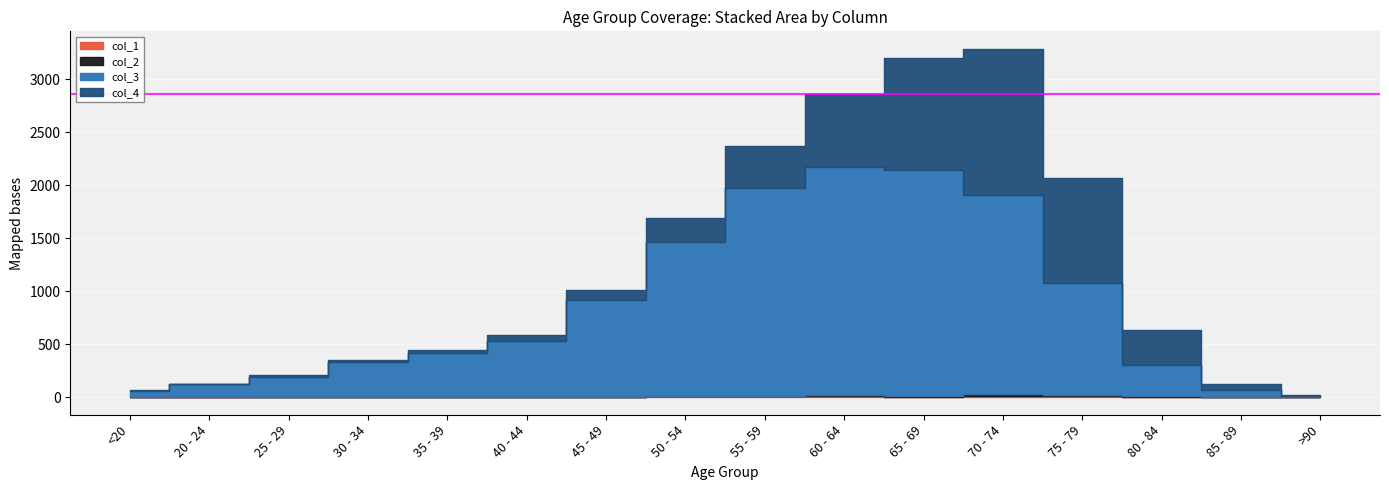

Which label corresponds to the largest value in the chart?

60 - 64